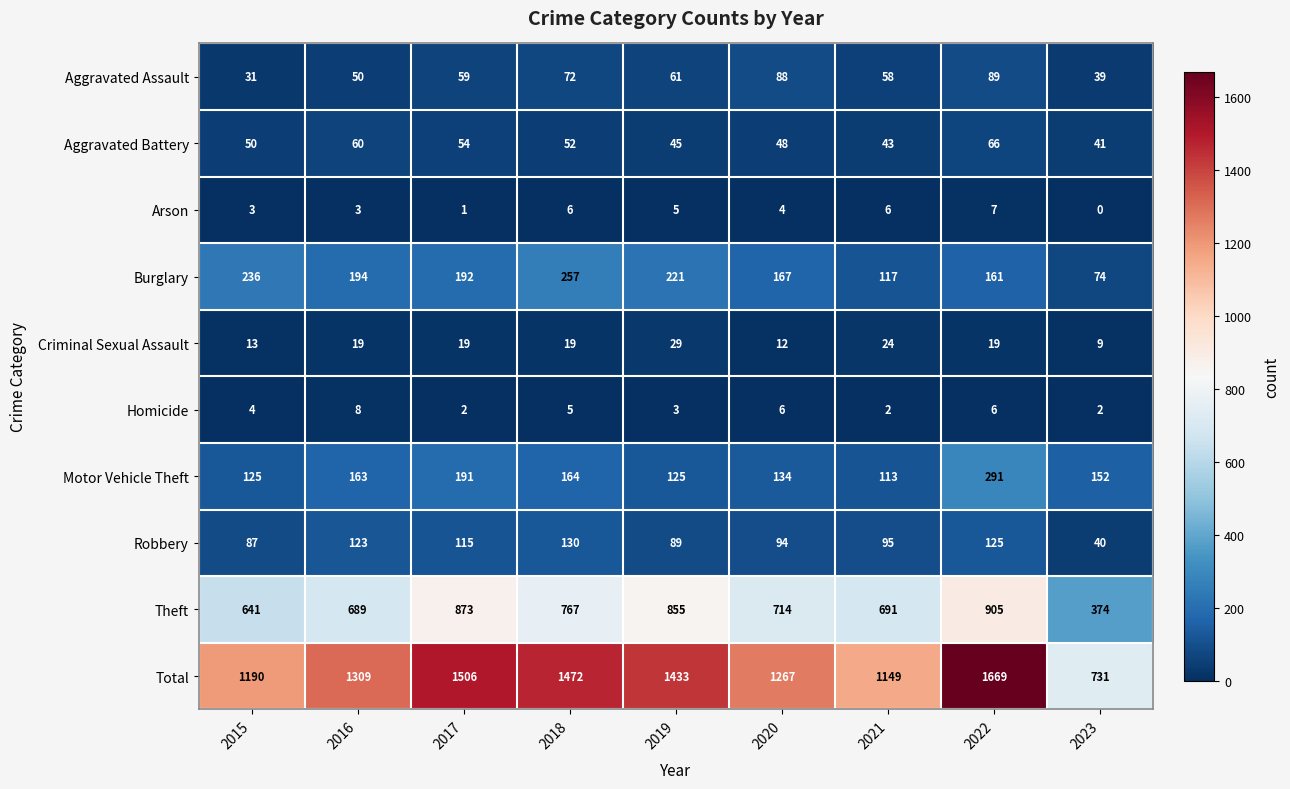

What is the spread (max minus min) of values at 2019?

1430